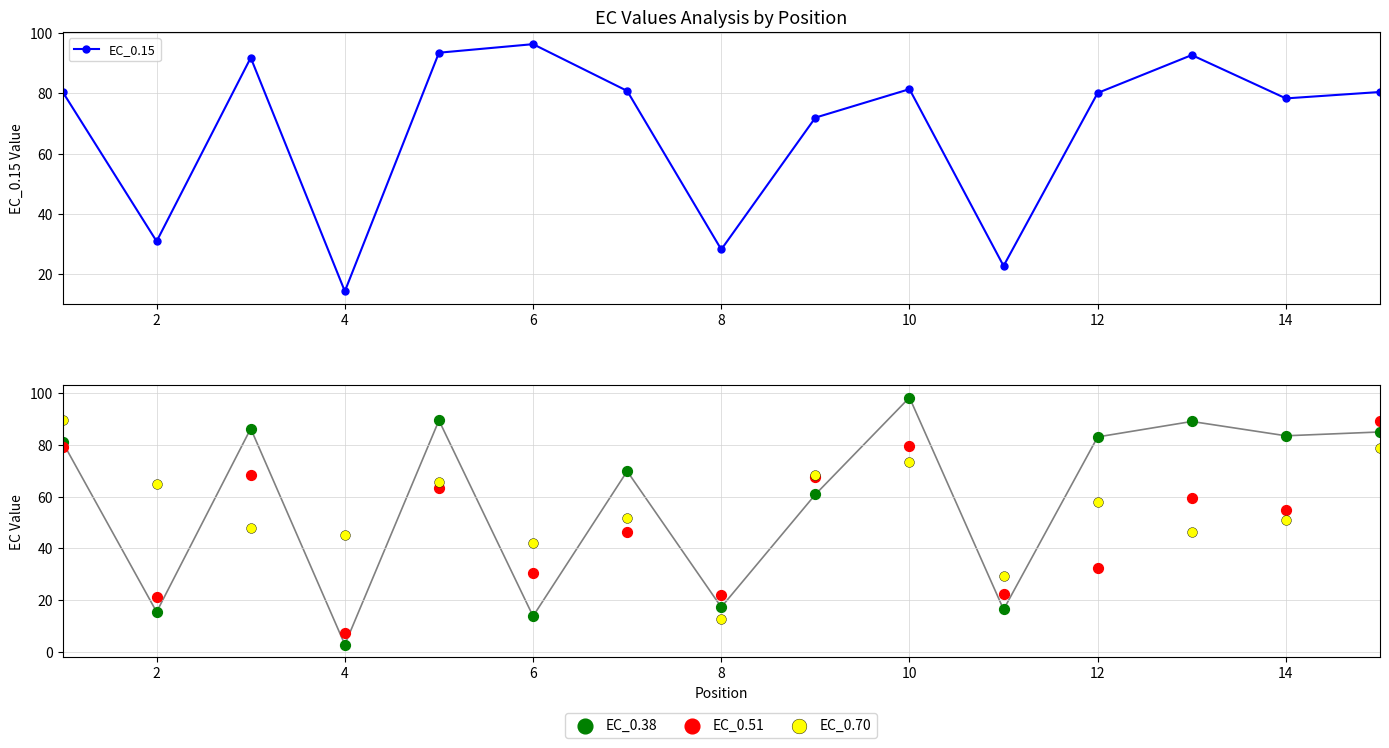

What is the total value across all series at 2?

132.2